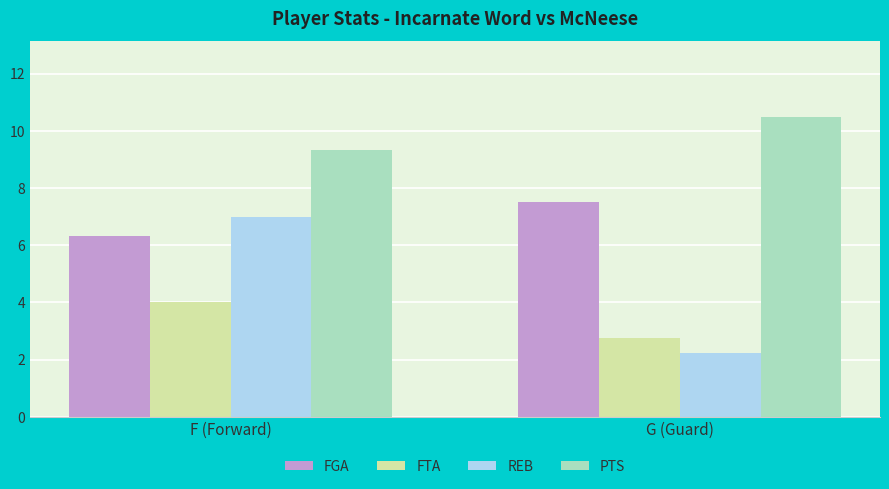

What is the sum of the FGA values at G (Guard) and F (Forward)?

13.8